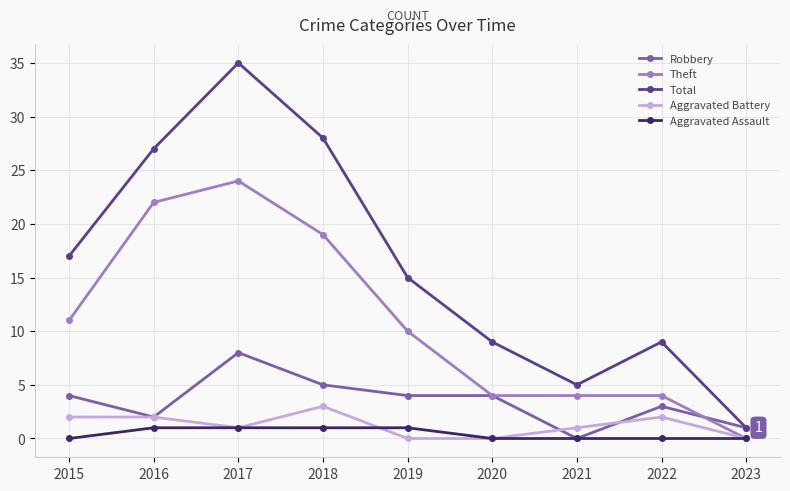

Does the chart display data point markers on the line(s)?

Yes